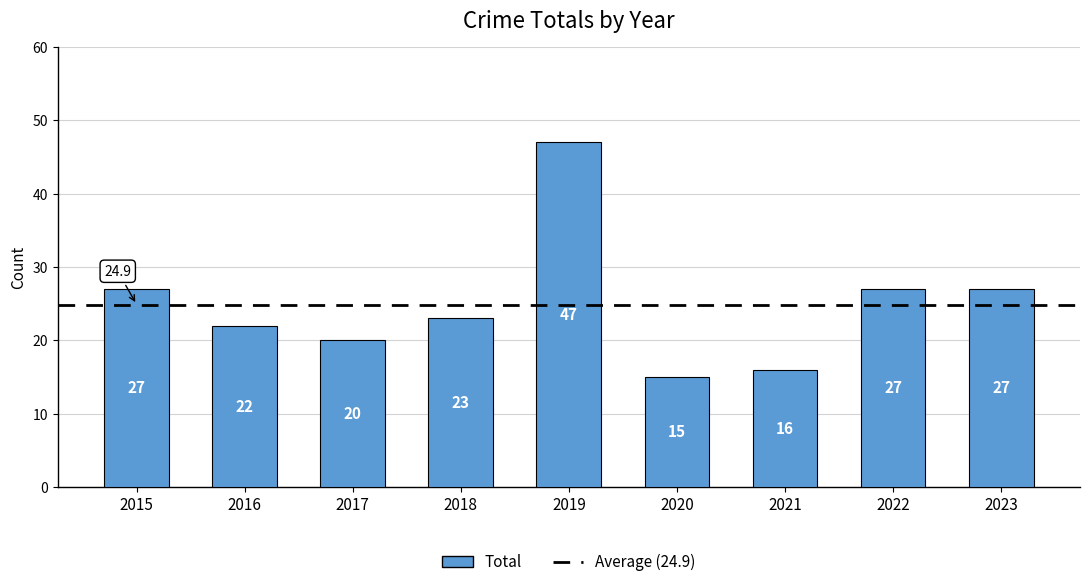

What is the greatest value displayed?

47